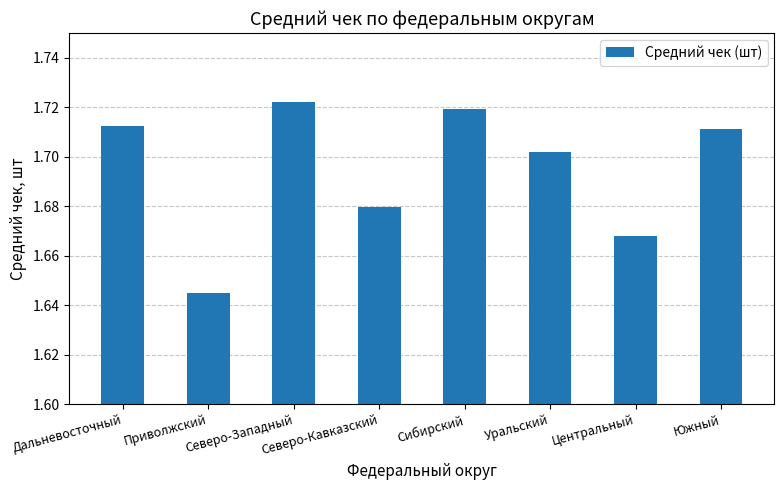

At which label is the value closest to 1?

Приволжский